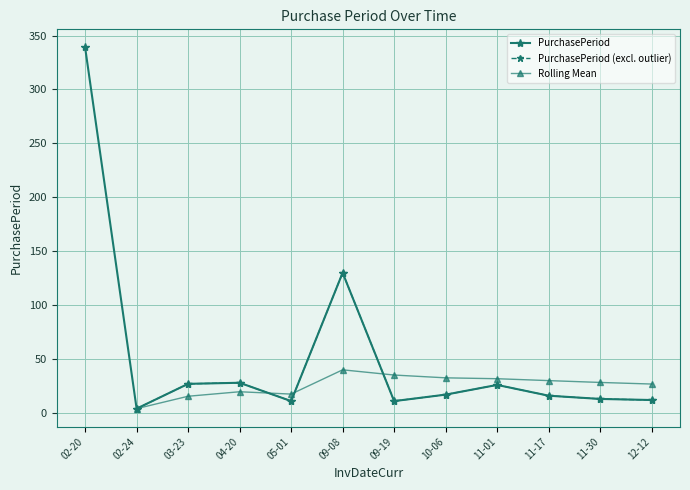

What is the greatest value displayed?

339